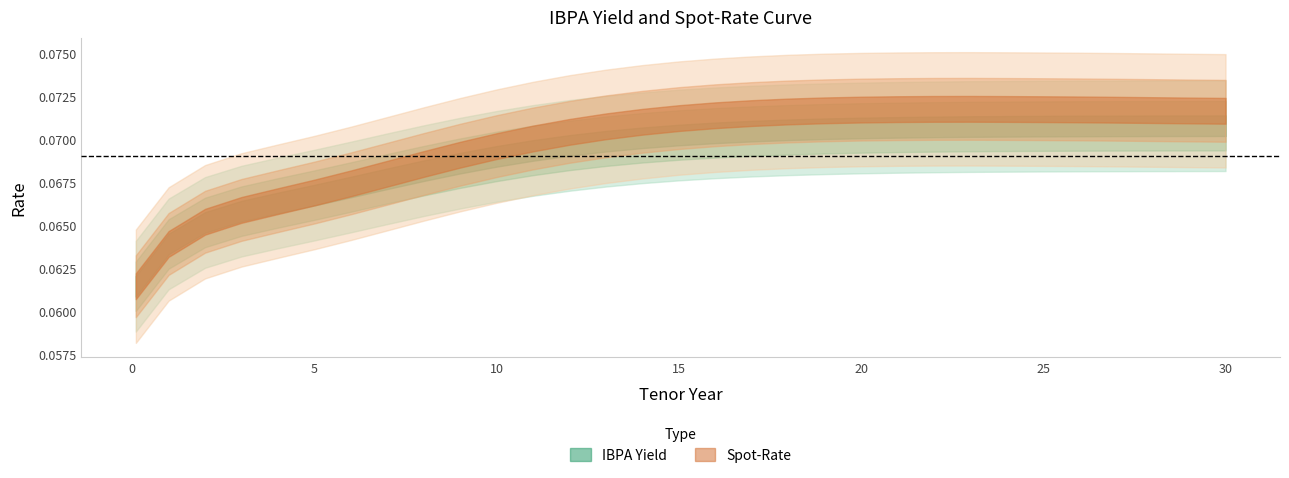

The Spot-Rate series shows 0.0 at 2. True or false?

False